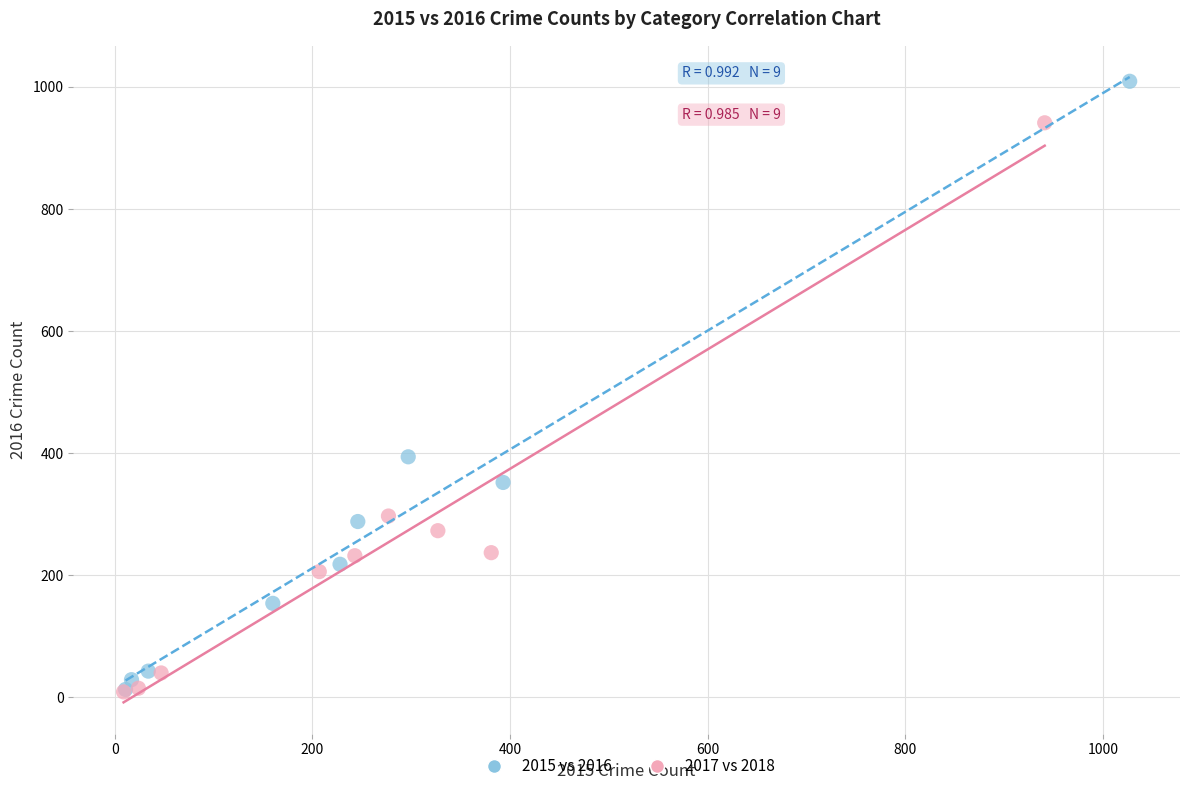

Which series has the largest Y range (max minus min)?

2015 vs 2016